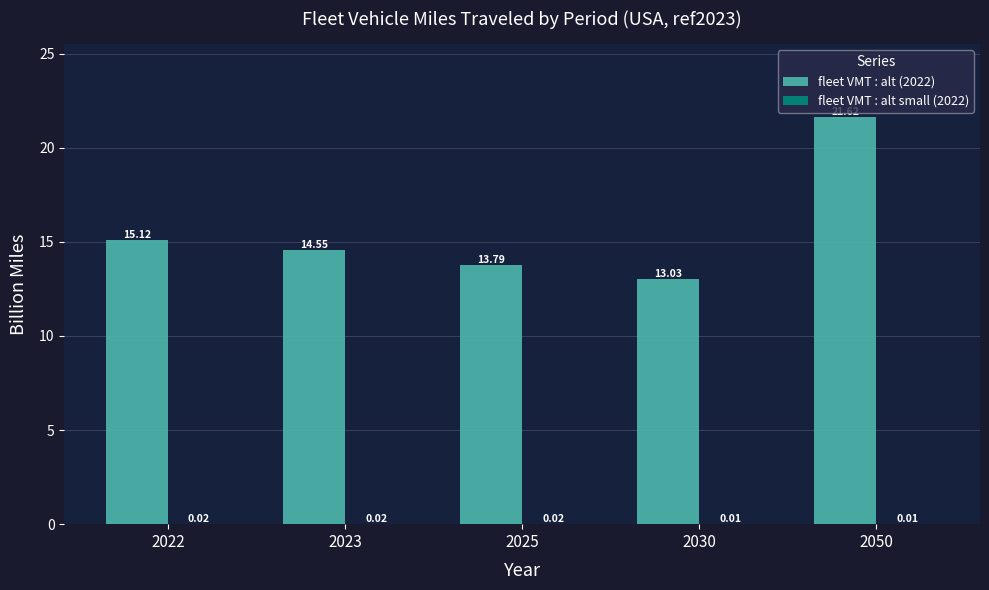

What is the sum of the fleet VMT : alt (2022) values at 2023 and 2030?

27.6